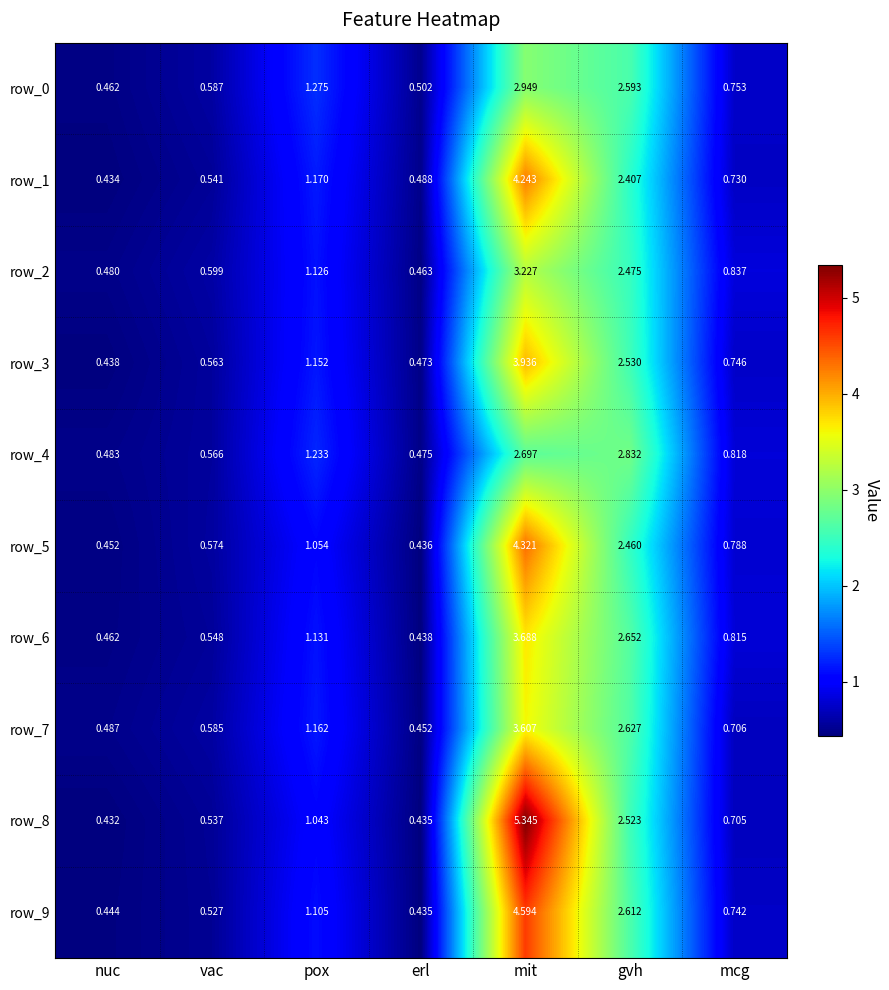

At which category is the sum across all series the highest?

mit